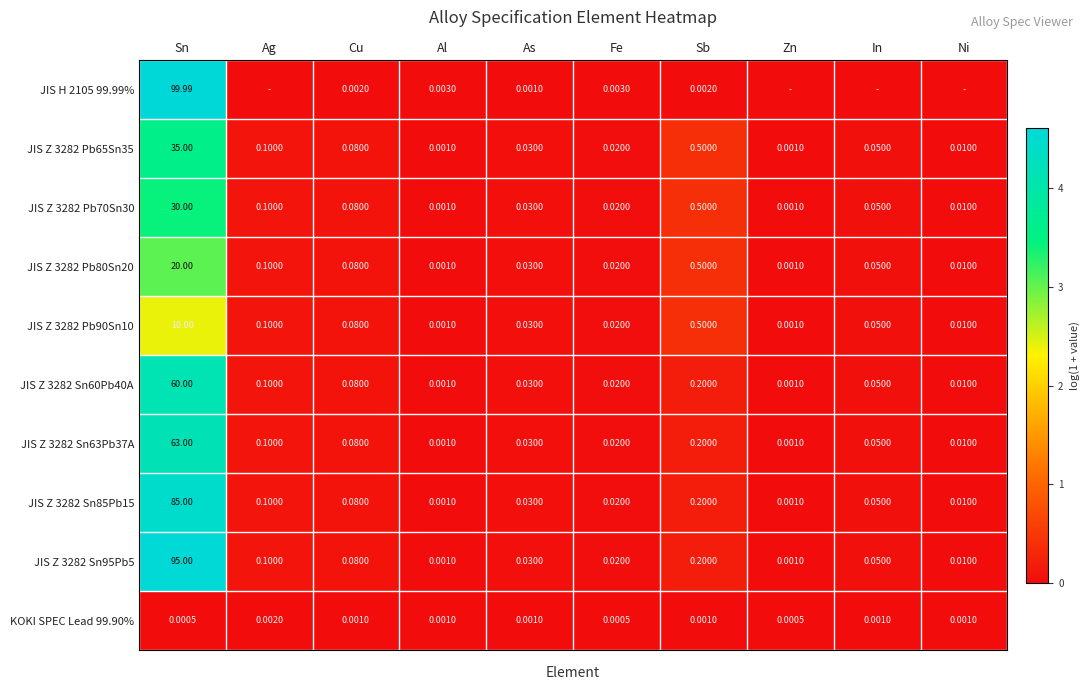

Is the value of JIS Z 3282 Pb90Sn10 at Cu greater than the value of KOKI SPEC Lead 99.90% at Fe?

Yes